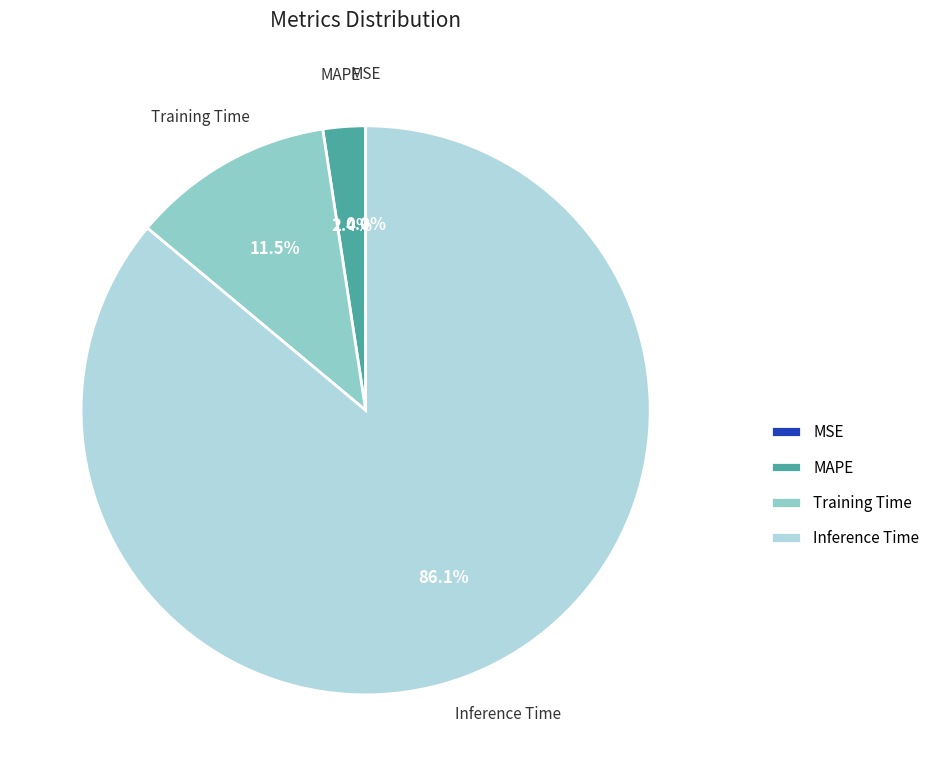

Which category has the biggest portion of the pie?

Inference Time